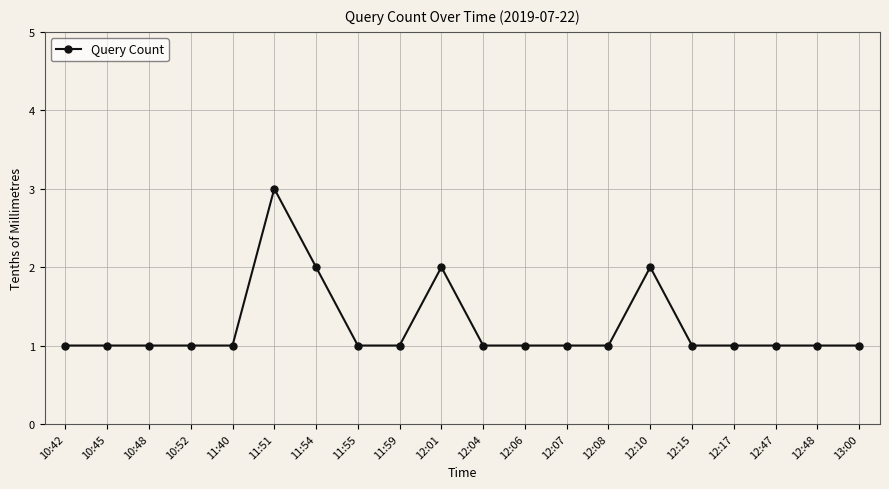

Reading right to left, extract all data points from this chart.

13:00=1	12:48=1	12:47=1	12:17=1	12:15=1	12:10=2	12:08=1	12:07=1	12:06=1	12:04=1	12:01=2	11:59=1	11:55=1	11:54=2	11:51=3	11:40=1	10:52=1	10:48=1	10:45=1	10:42=1